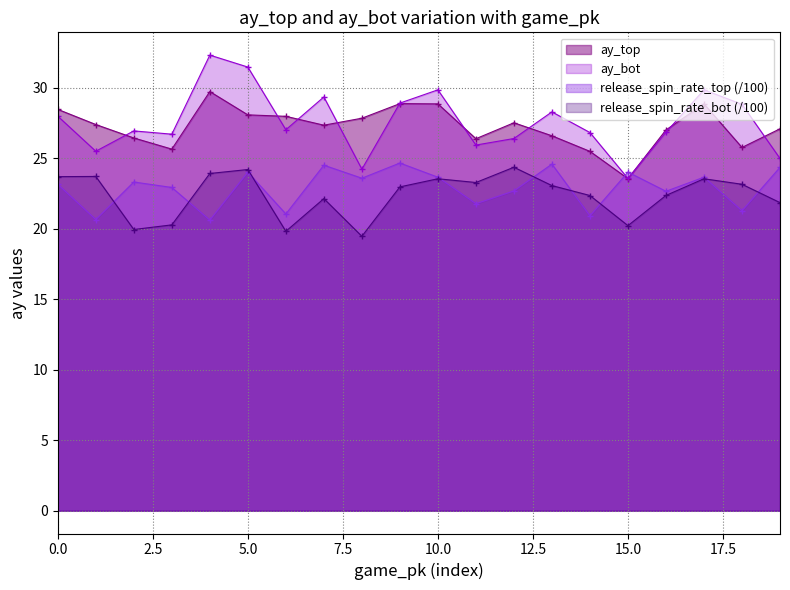

Rank the series by their maximum value, from lowest to highest.

release_spin_rate_bot (/100), release_spin_rate_top (/100), ay_top, ay_bot